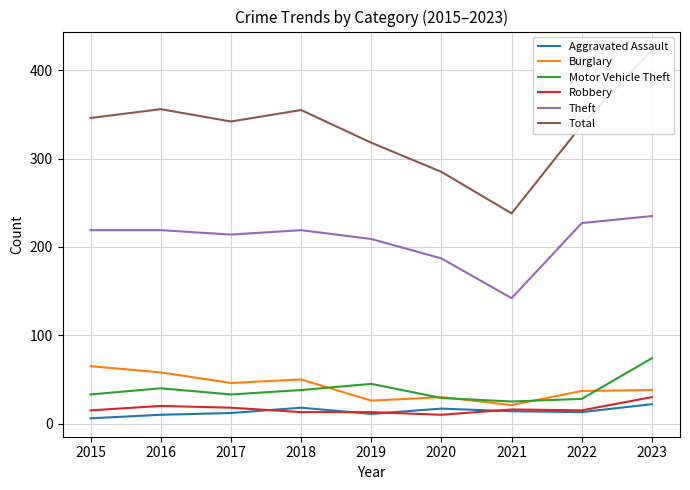

How many data points in Aggravated Assault are above 13?

4